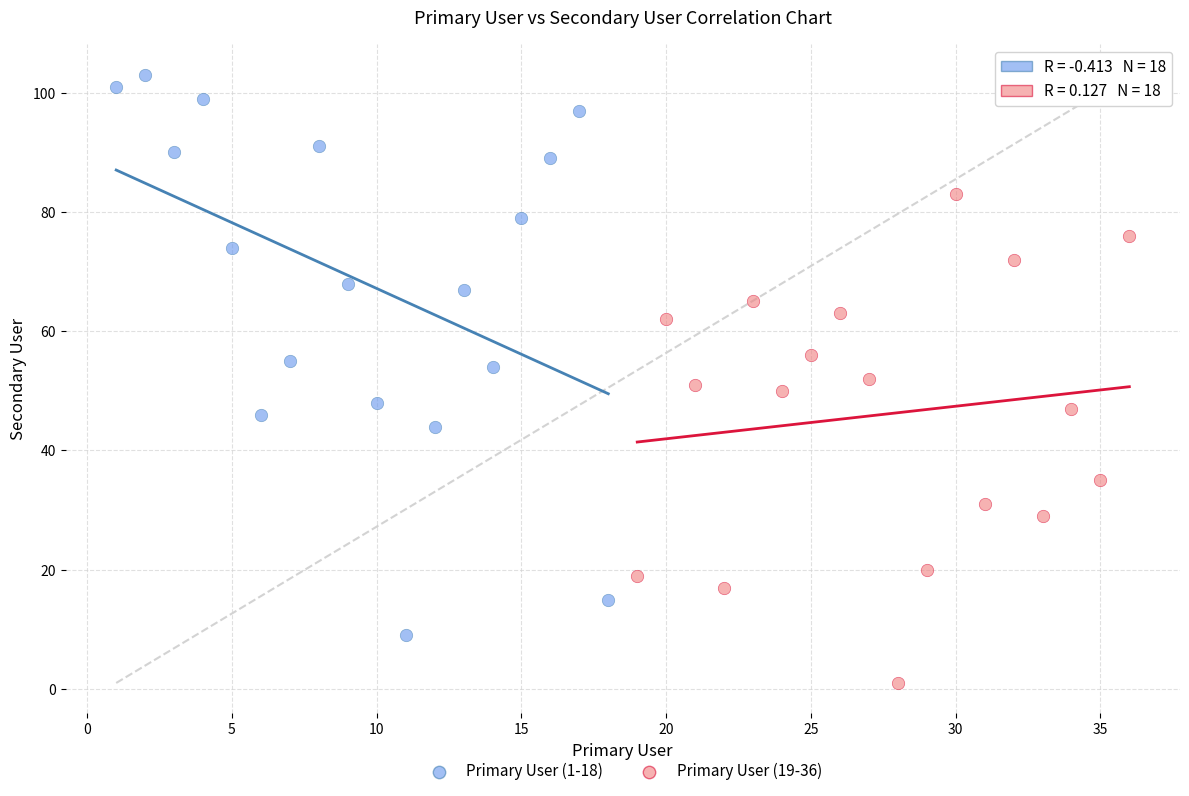

Which series contains the lowest Y value?

Primary User (19-36)